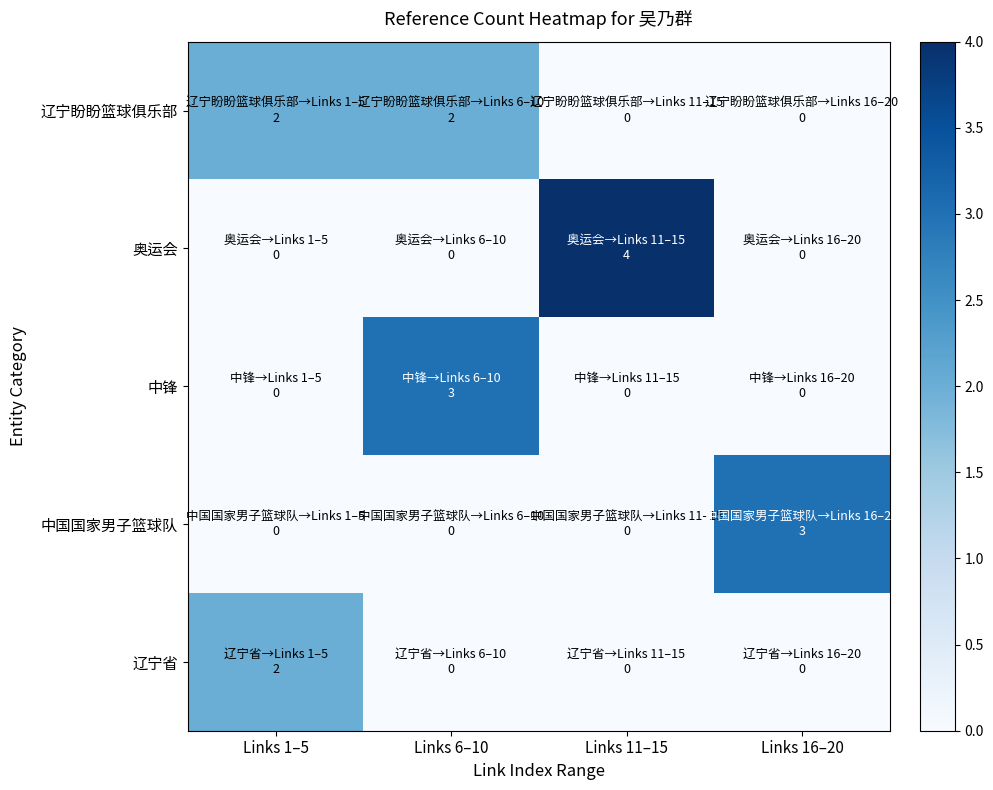

What is the total value across all series at Links 11–15?

4